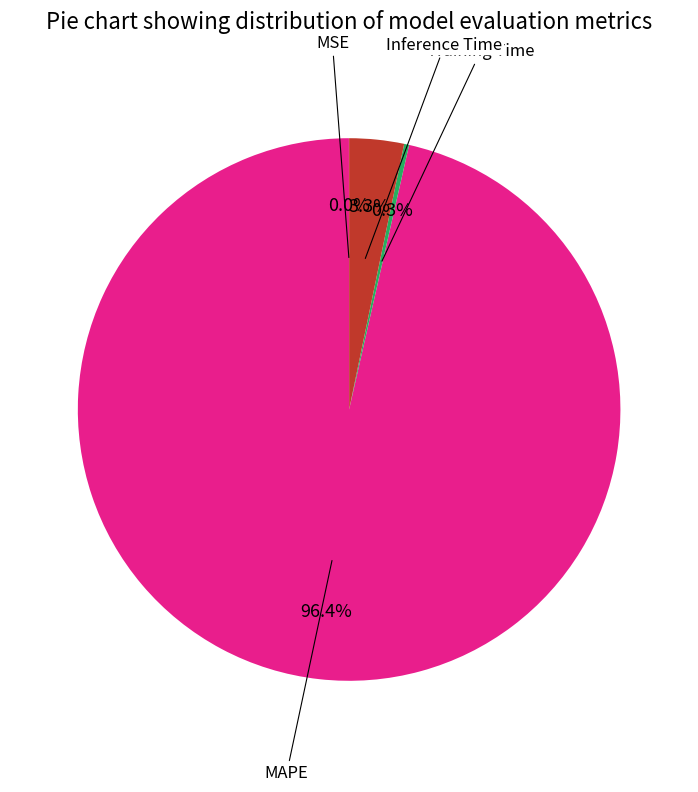

Does any single category account for the majority?

Yes